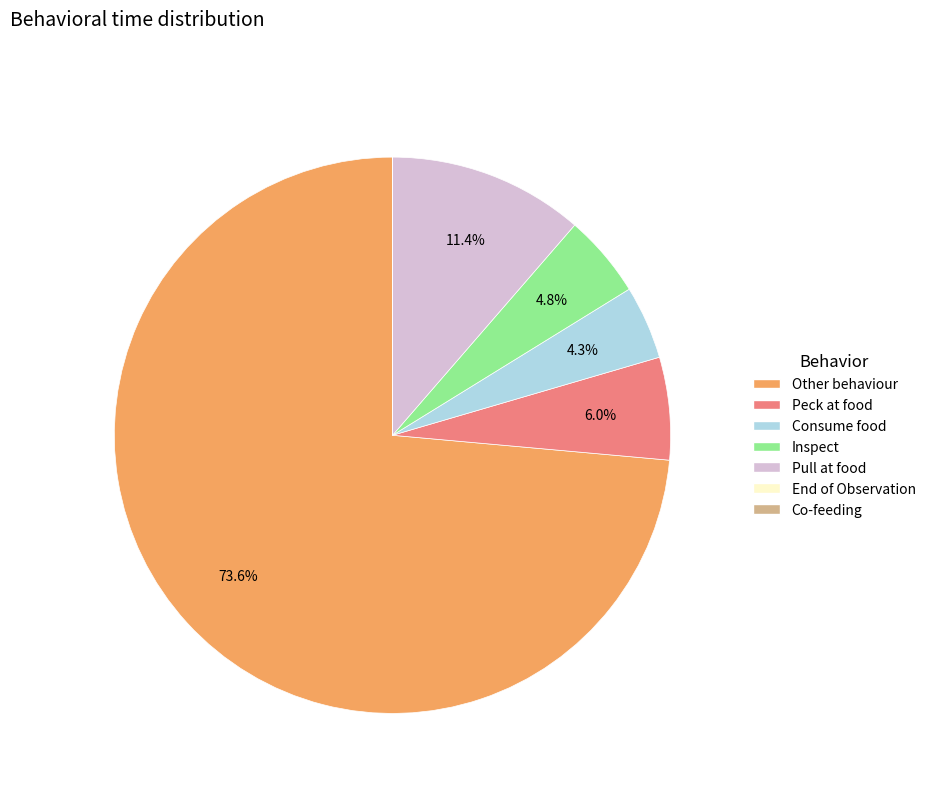

Which slice represents more than half of the pie?

Other behaviour